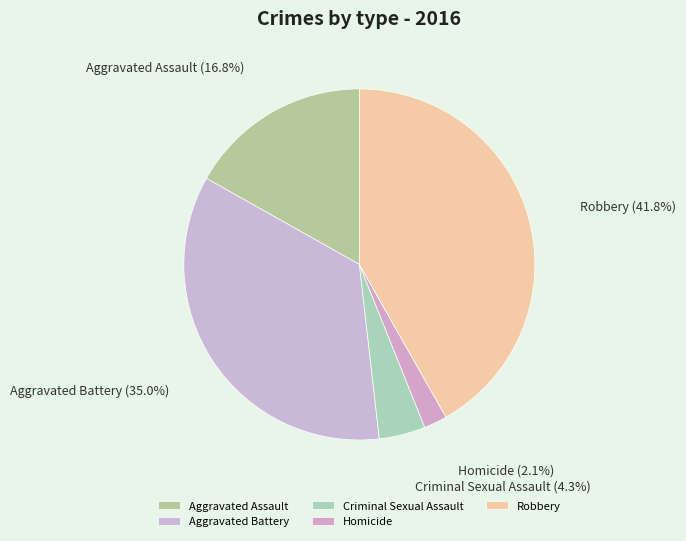

Count the number of slices in the pie.

5